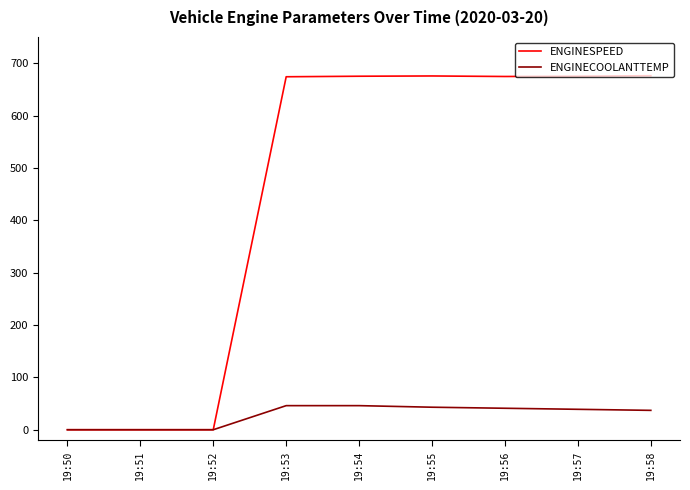

Which series has the largest range (max minus min)?

ENGINESPEED